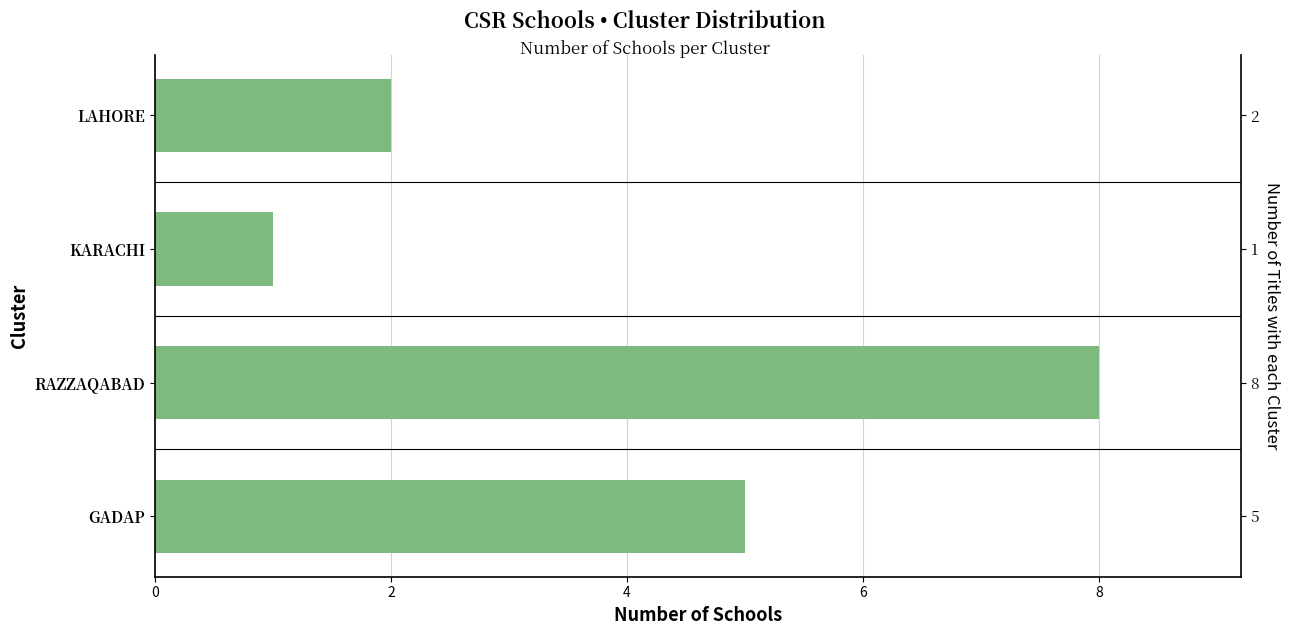

What is the difference between the maximum and minimum values?

7